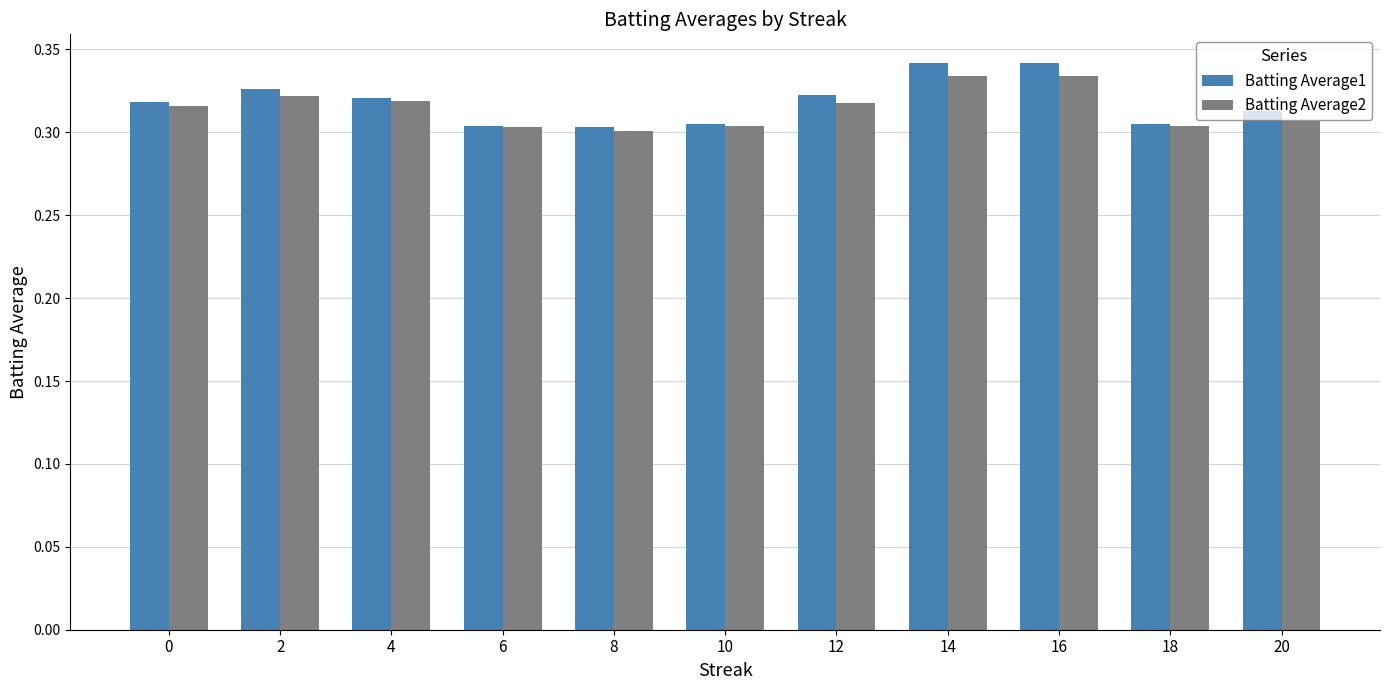

Rank the series by their maximum value, from lowest to highest.

Batting Average2, Batting Average1